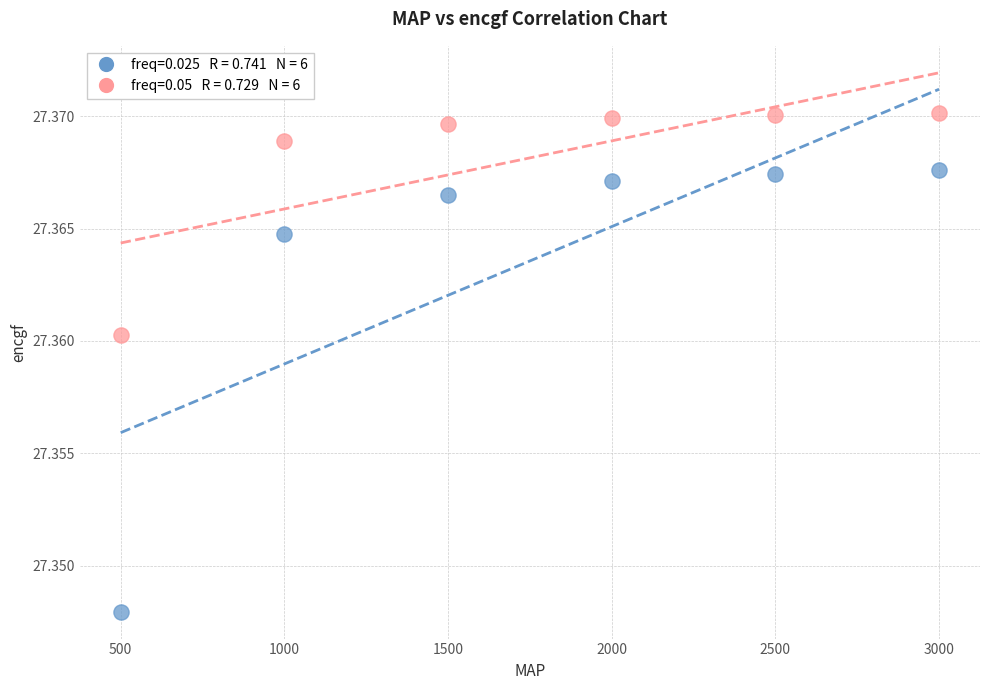

Across all data points, what is the average X value?

1750.0